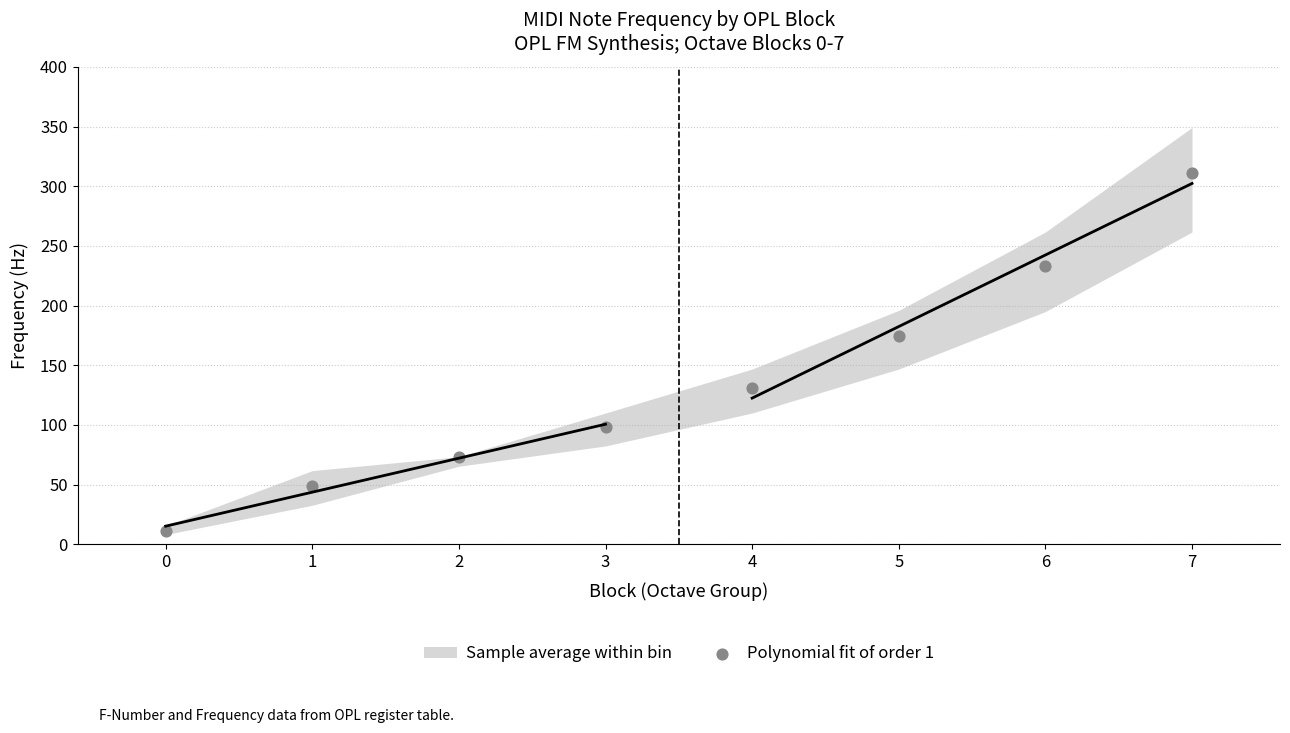

What Y value in the scatter plot is closest to 161?

174.6